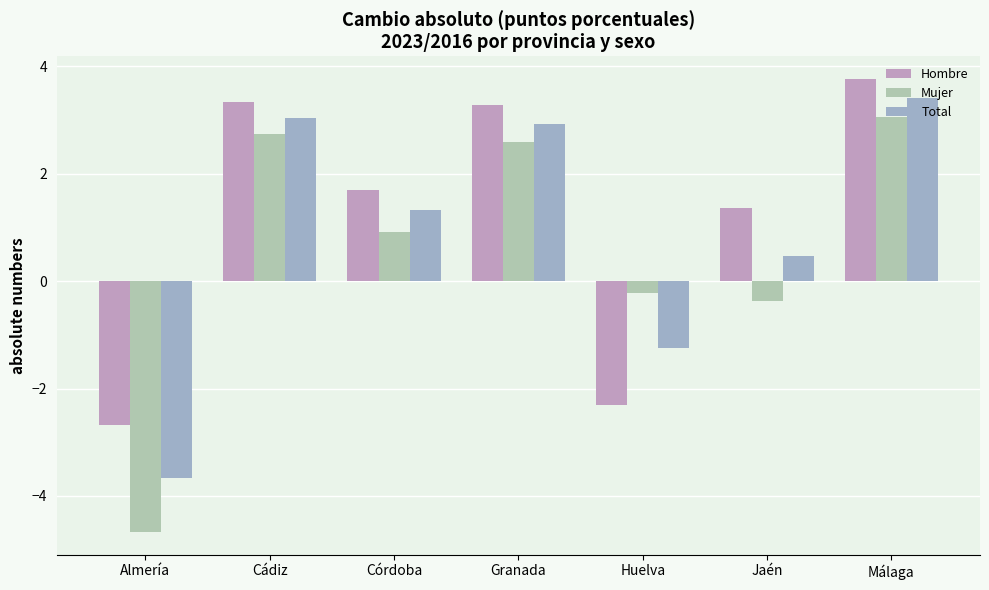

What is the difference between the maximum and minimum values in the Total series?

7.1